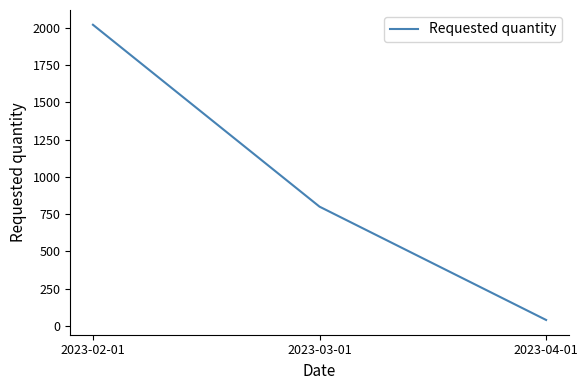

Which has a higher value, 2023-03-01 or 2023-04-01?

2023-03-01